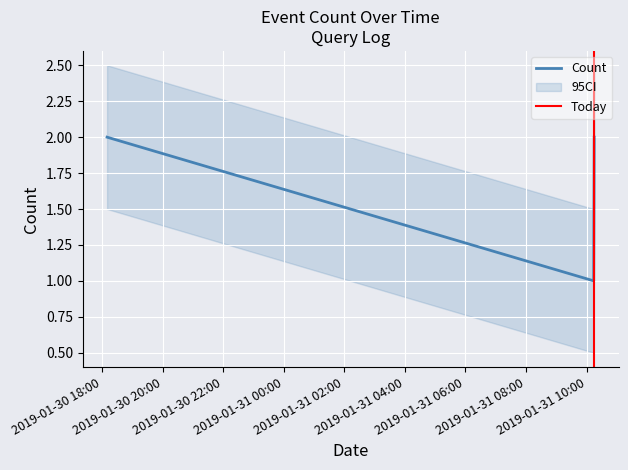

What is the label of the 2nd point from the left?

2019-01-31 10:14:00